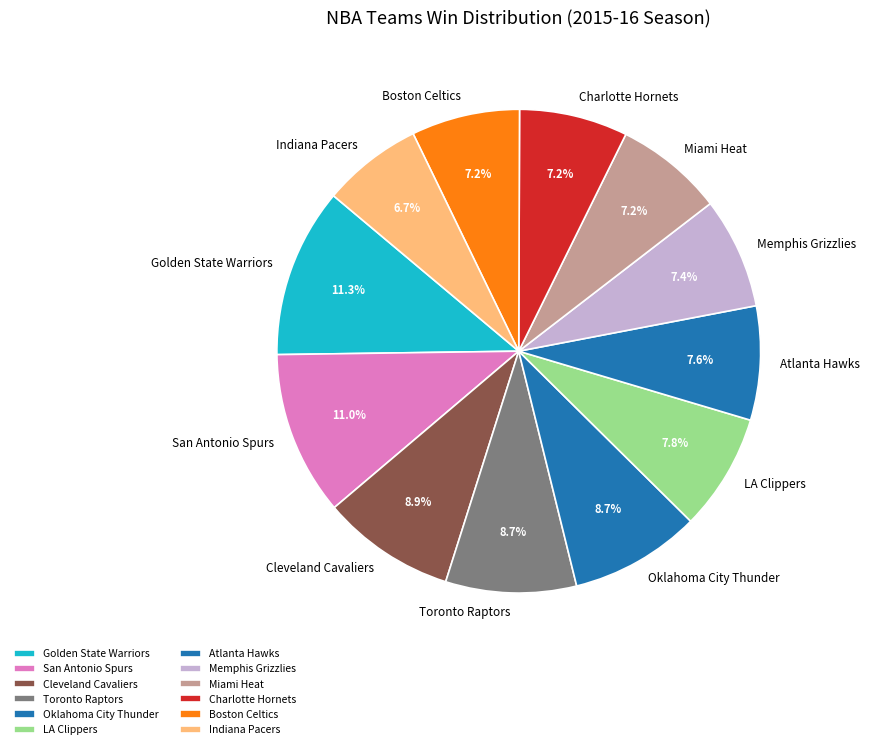

Combined, do Oklahoma City Thunder and Memphis Grizzlies account for over 50%?

No